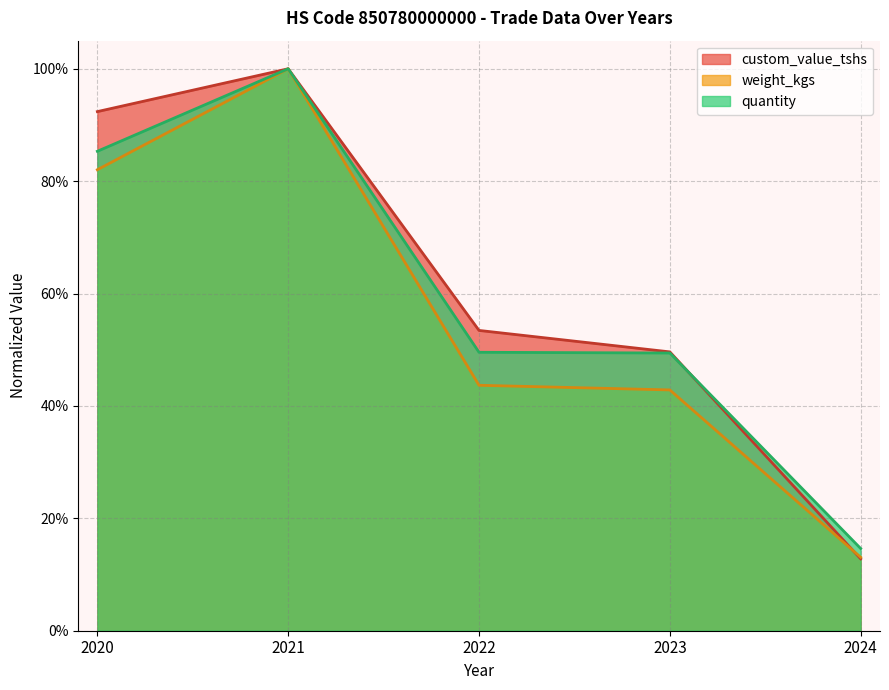

What is the value of the weight_kgs point at the 1st from the left?

0.8